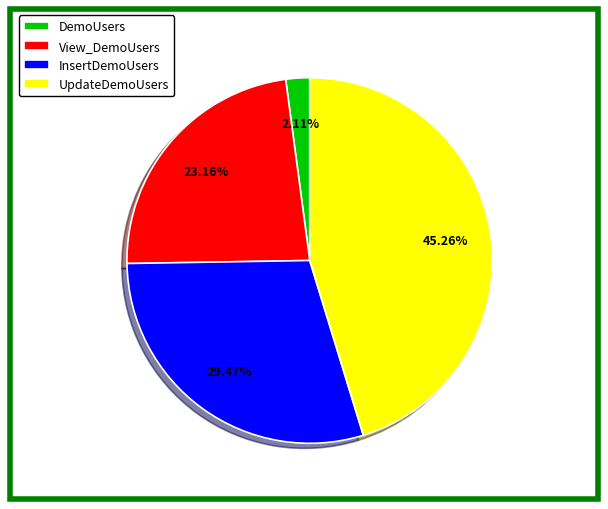

Combined, what portion of the pie is UpdateDemoUsers and View_DemoUsers?

68.4%